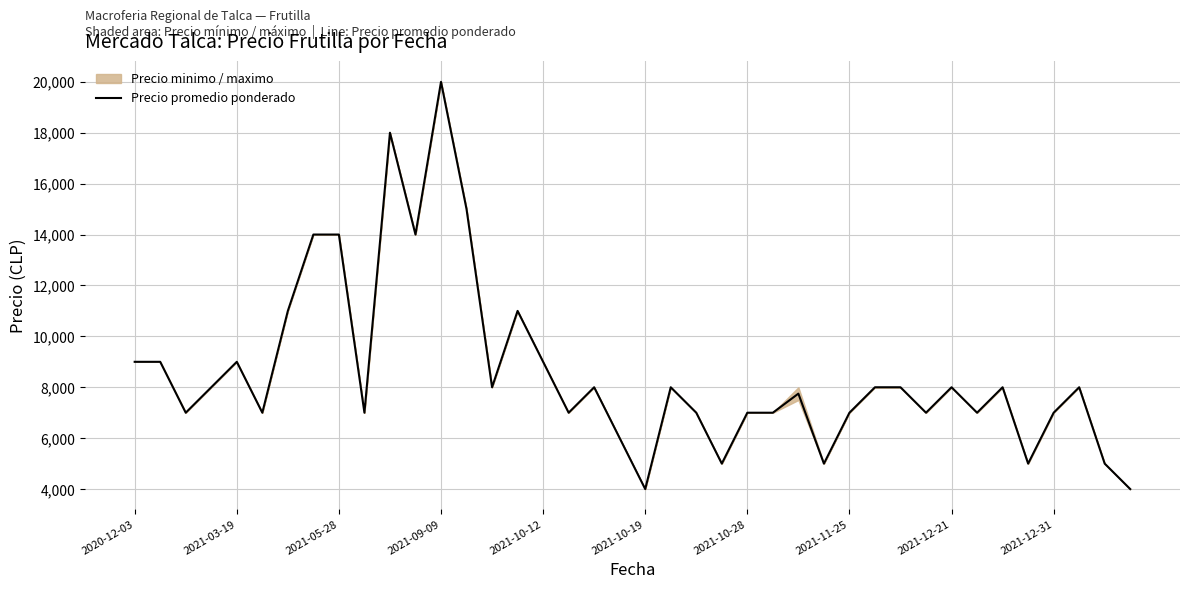

How many values are below 8000?

19